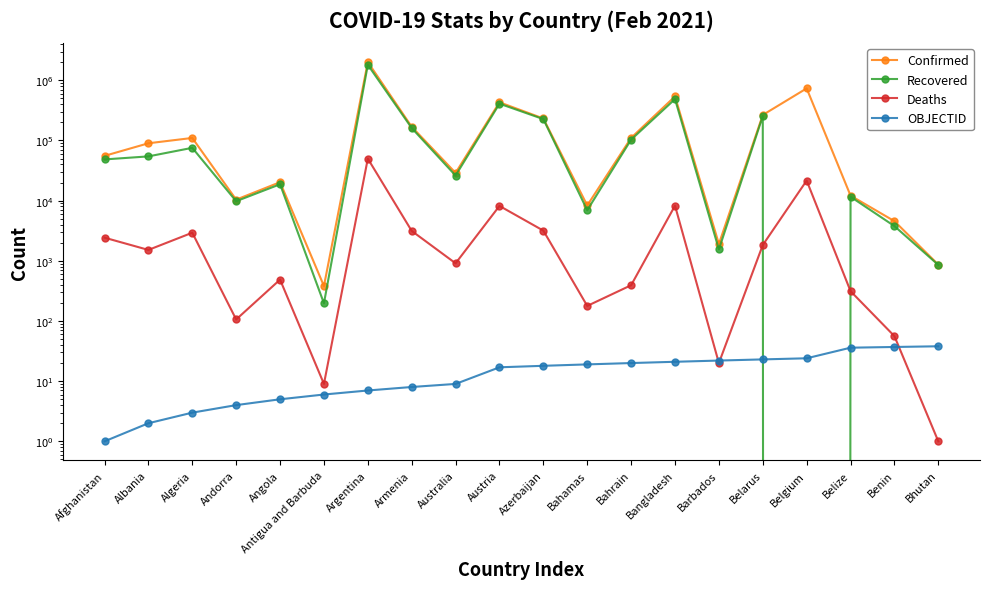

What is the total value across all series at Angola?

39463